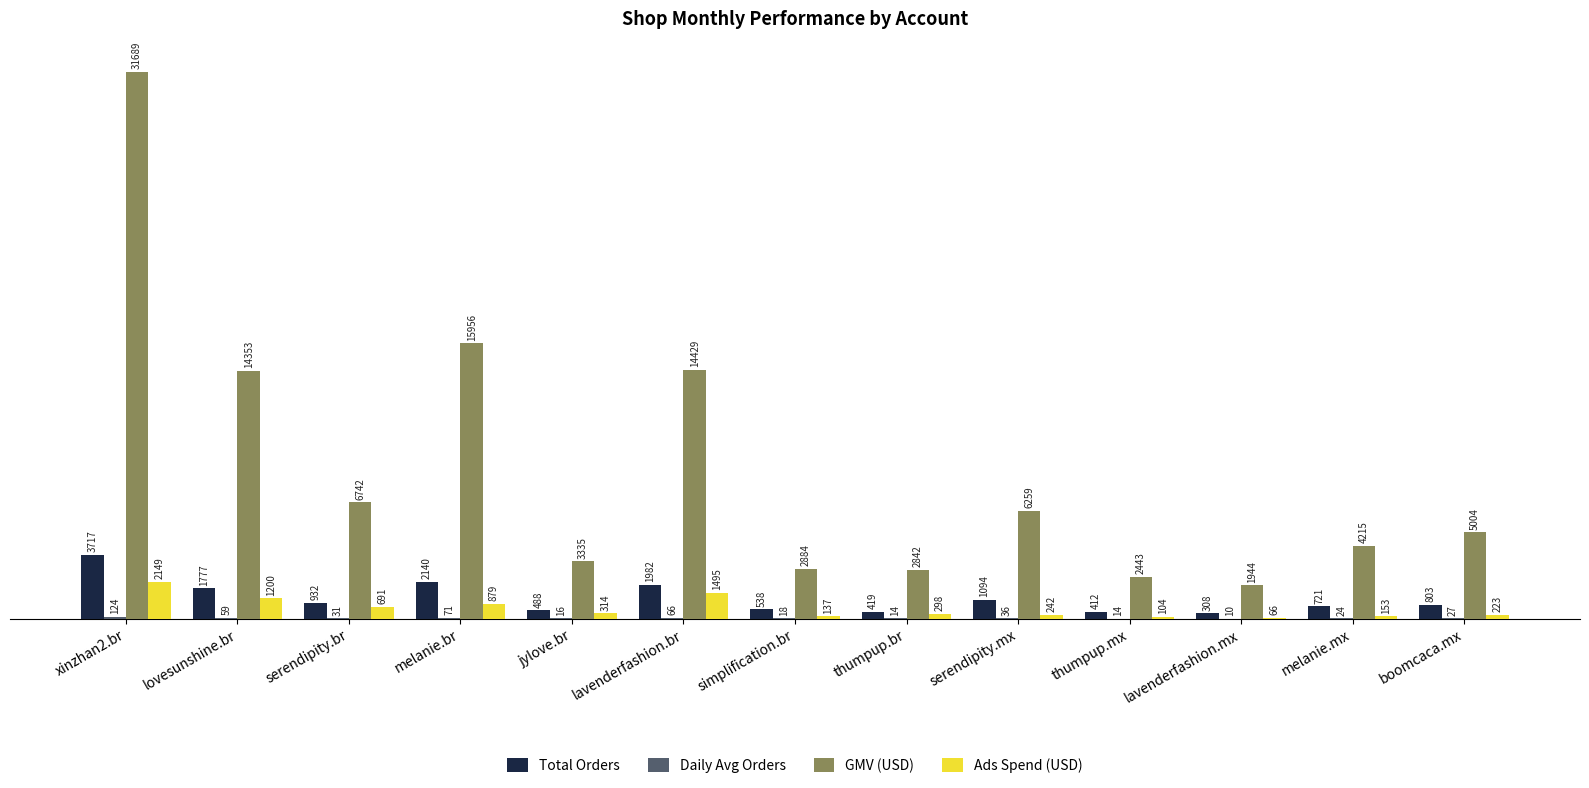

What is the total value across all series at lavenderfashion.br?

17971.4